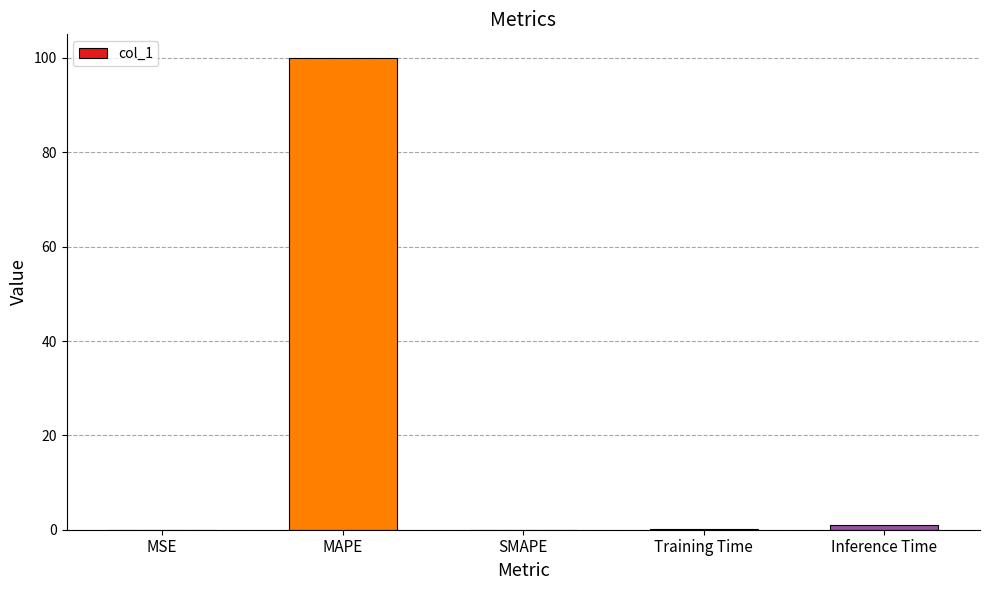

The chart shows a value of 0.0 at SMAPE. True or false?

True